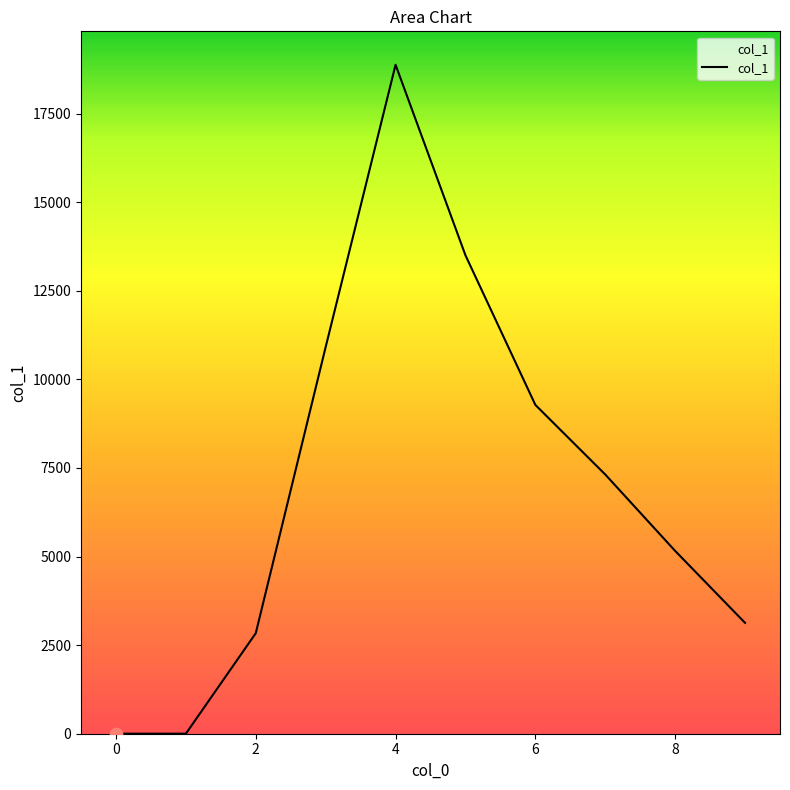

What is the greatest value displayed?

18879